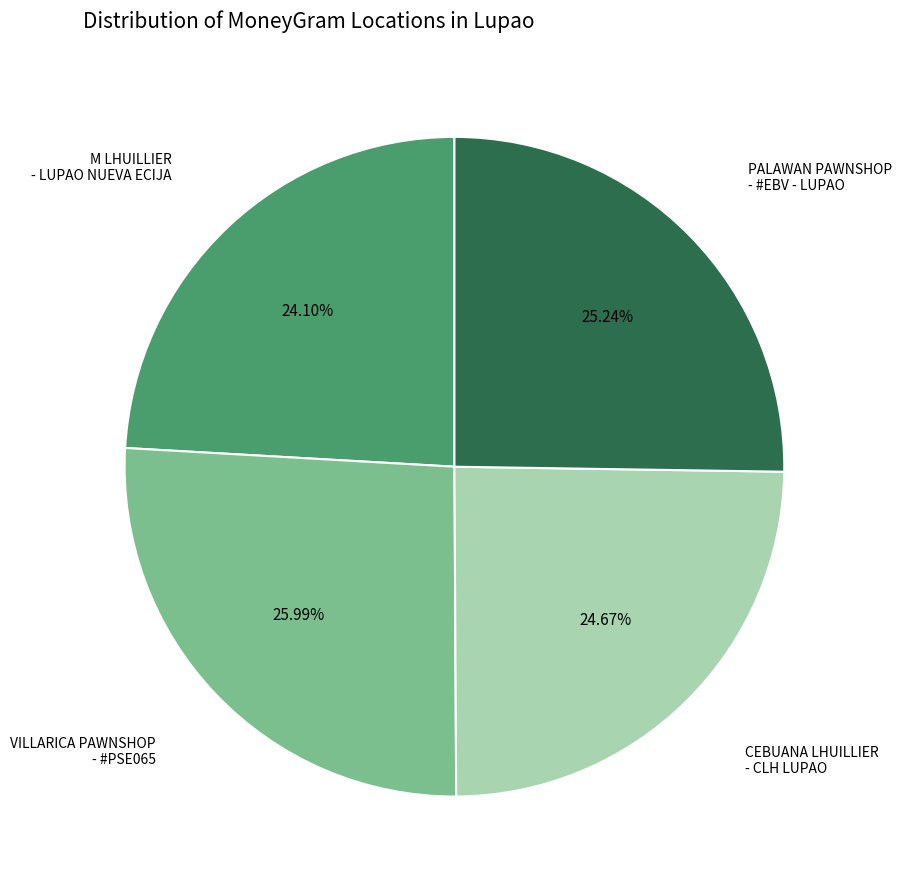

Does any single category account for the majority?

No